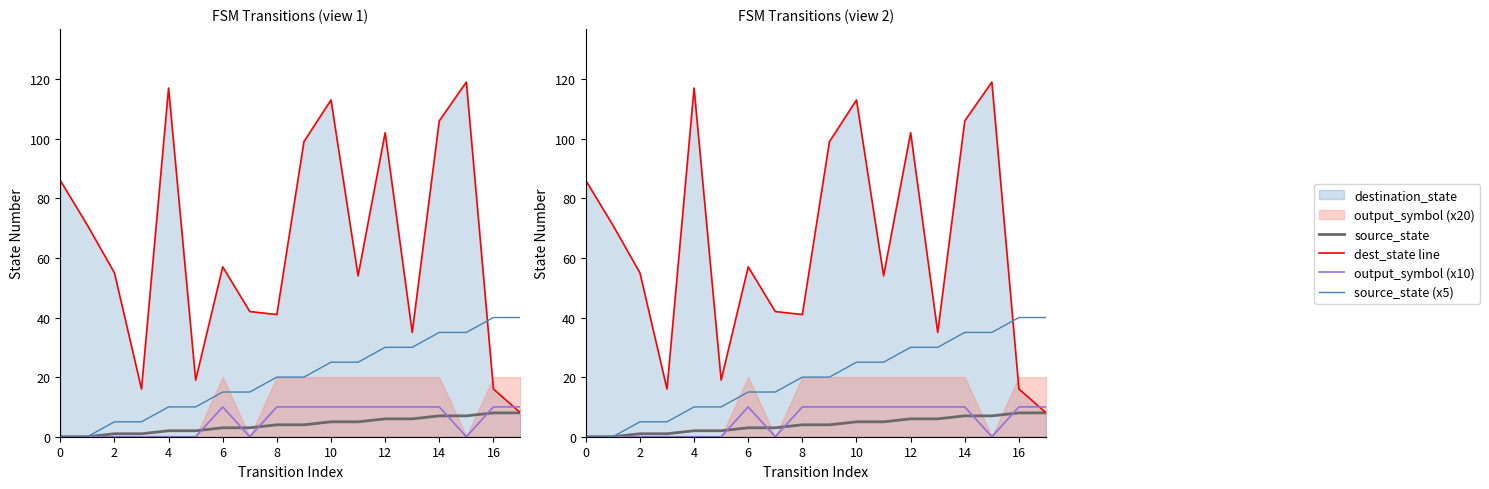

The value of output_symbol (x10) at 2 is -4. True or false?

False